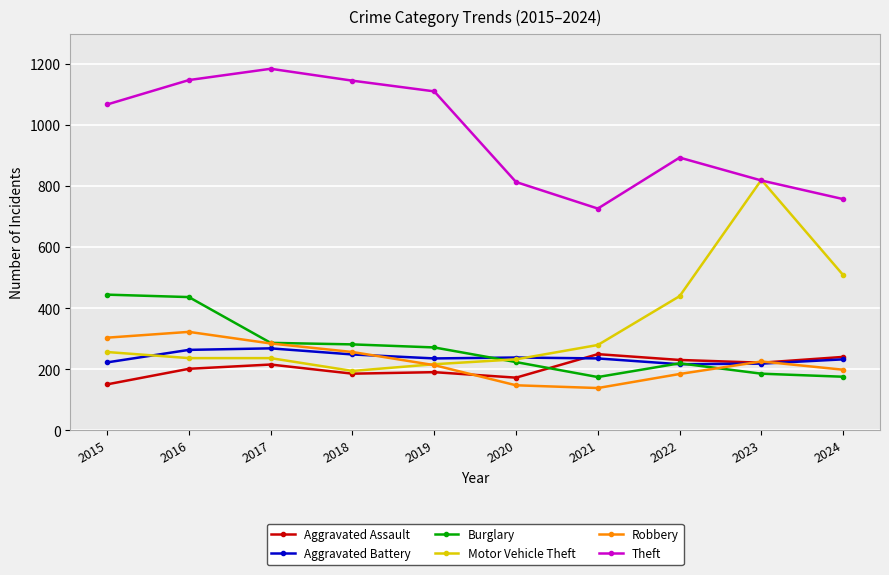

True or false: Theft has a value of 819 at 2023.

True